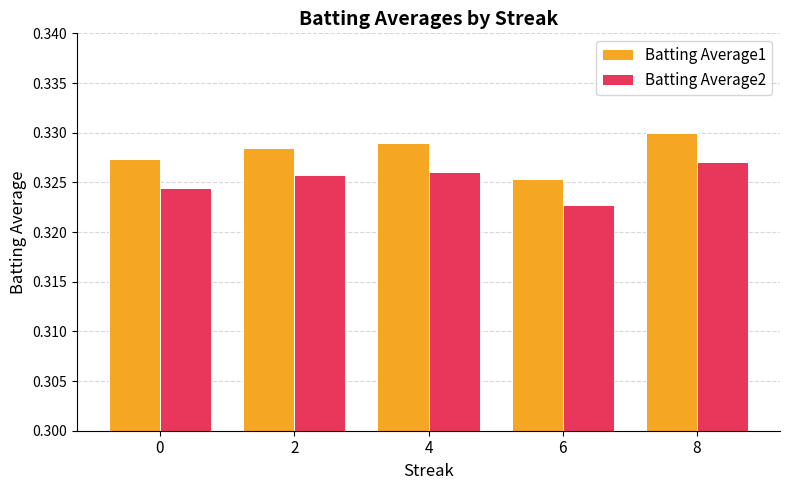

What is the sum of the Batting Average1 values at 6 and 2?

0.7